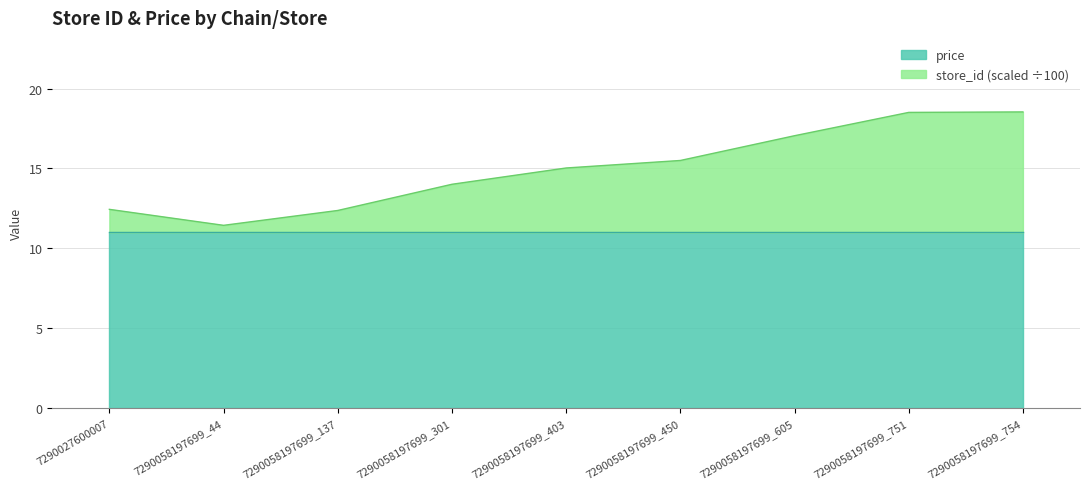

True or false: price has a value of 11.0 at 7290058197699_301.

True